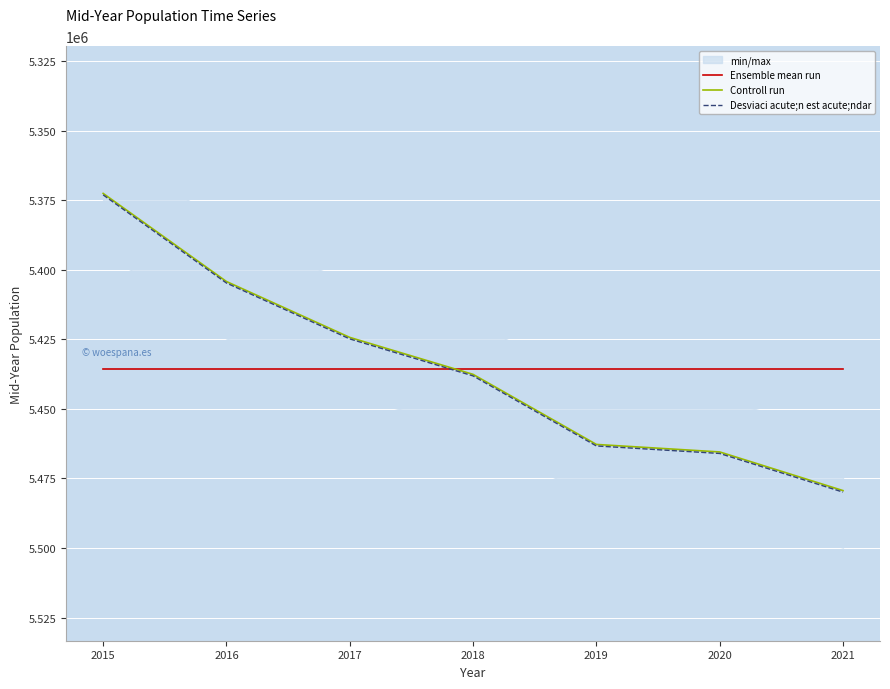

True or false: Ensemble mean run and Desviaci acute;n est acute;ndar intersect in this chart.

True